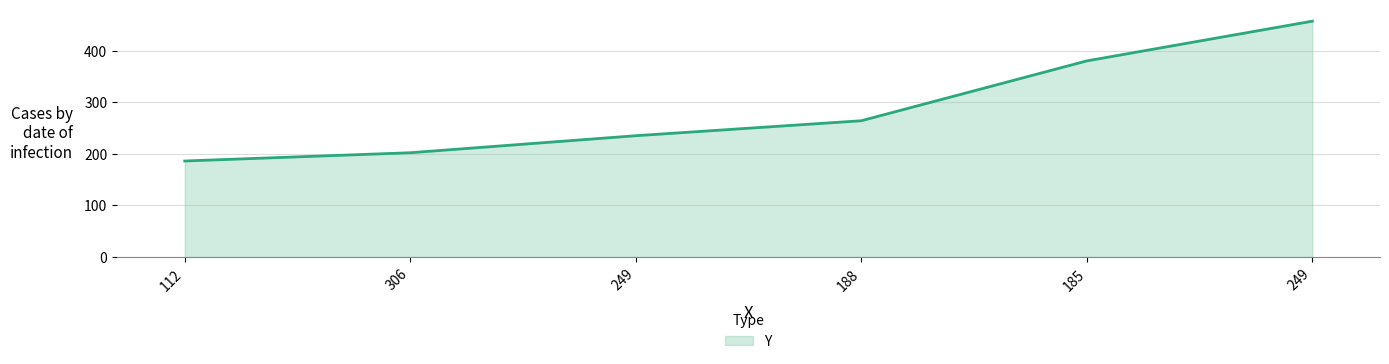

How many lines are shown in the chart?

1